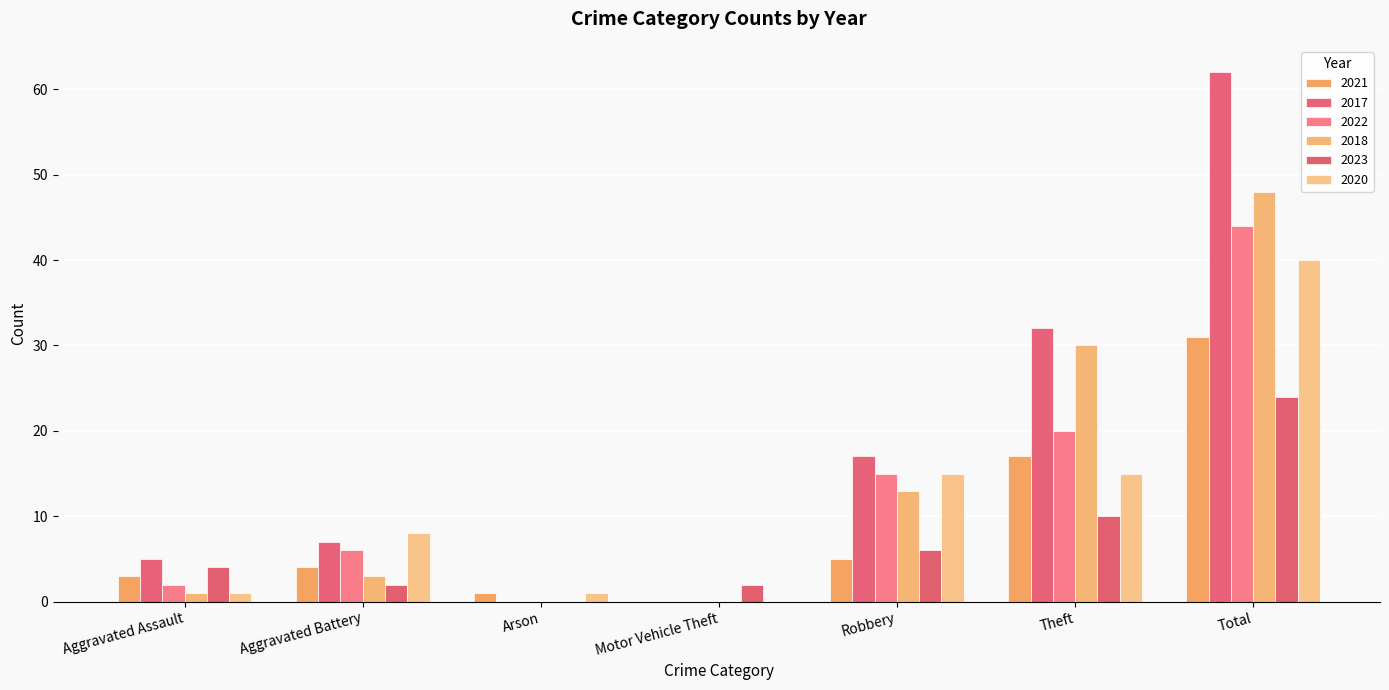

What is the difference between the highest and lowest values at Motor Vehicle Theft?

2